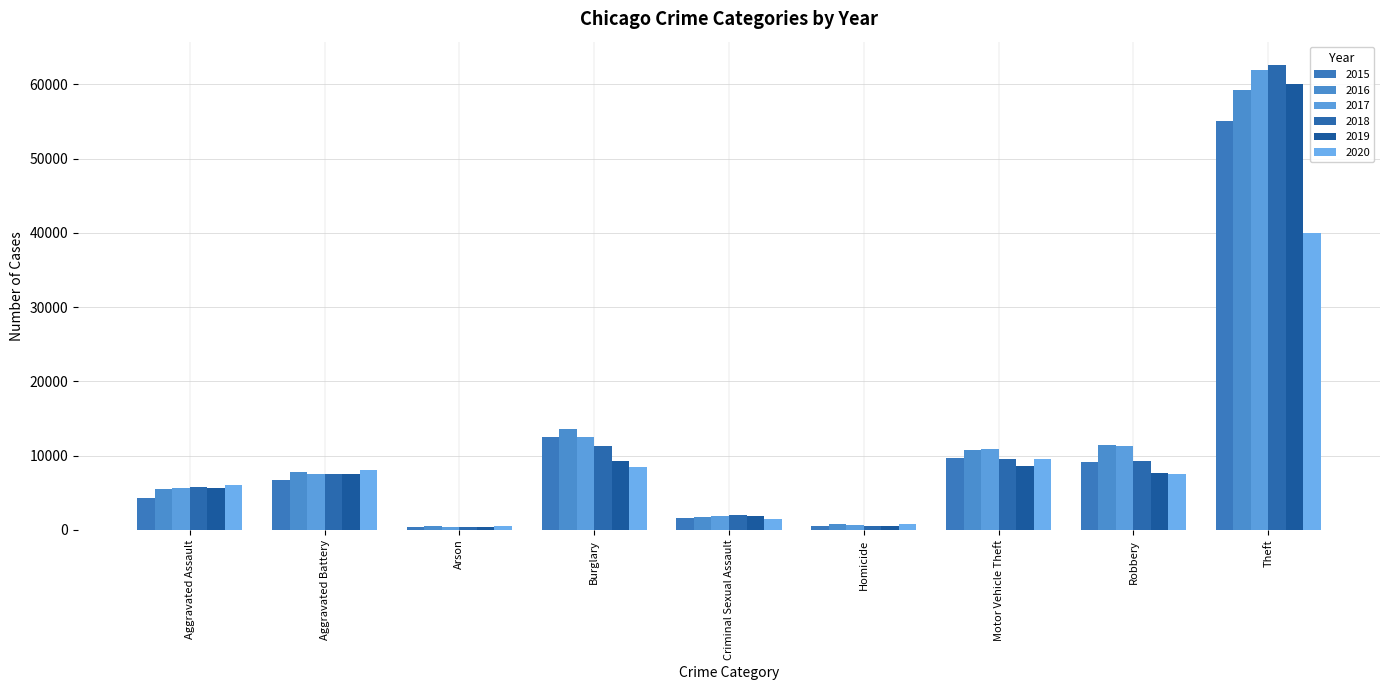

How many data points does each series have?

9